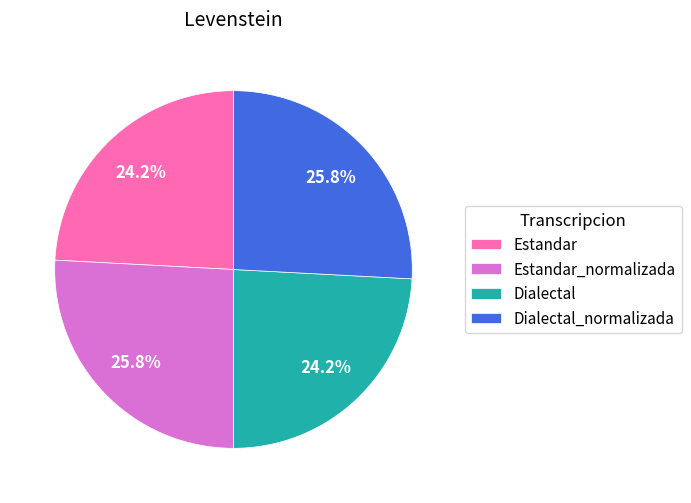

Count the number of slices in the pie.

4